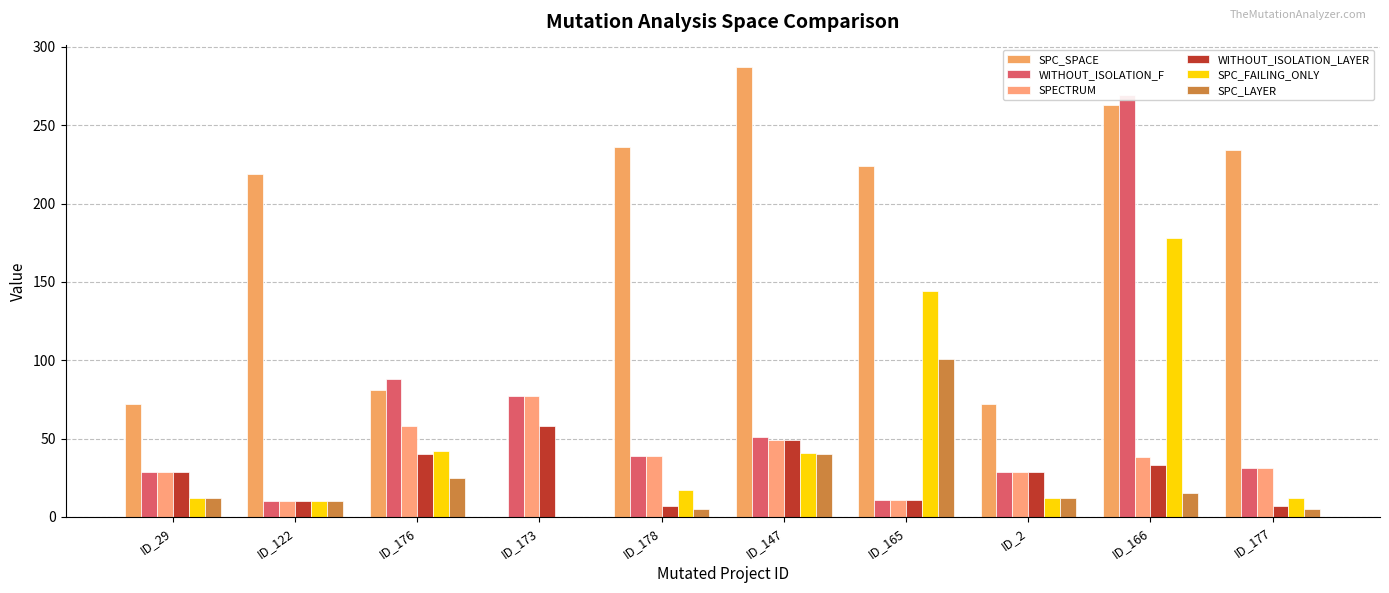

Which series has the largest total across all categories?

SPC_SPACE